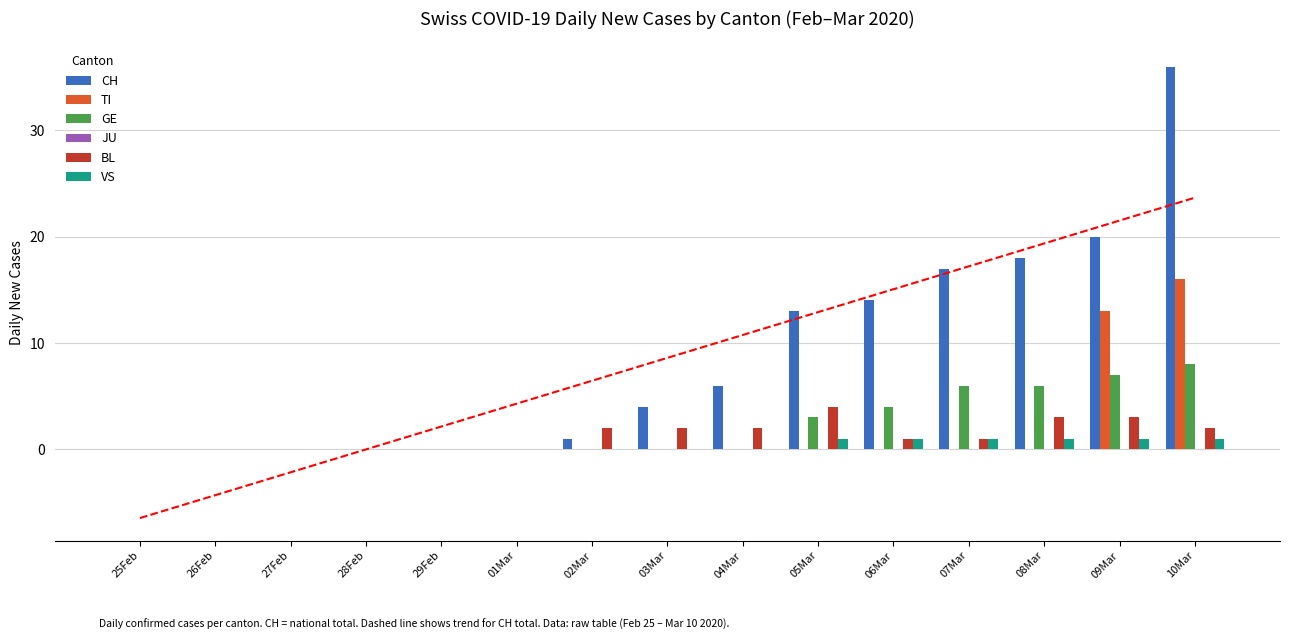

At which label does VS reach its peak?

05Mar